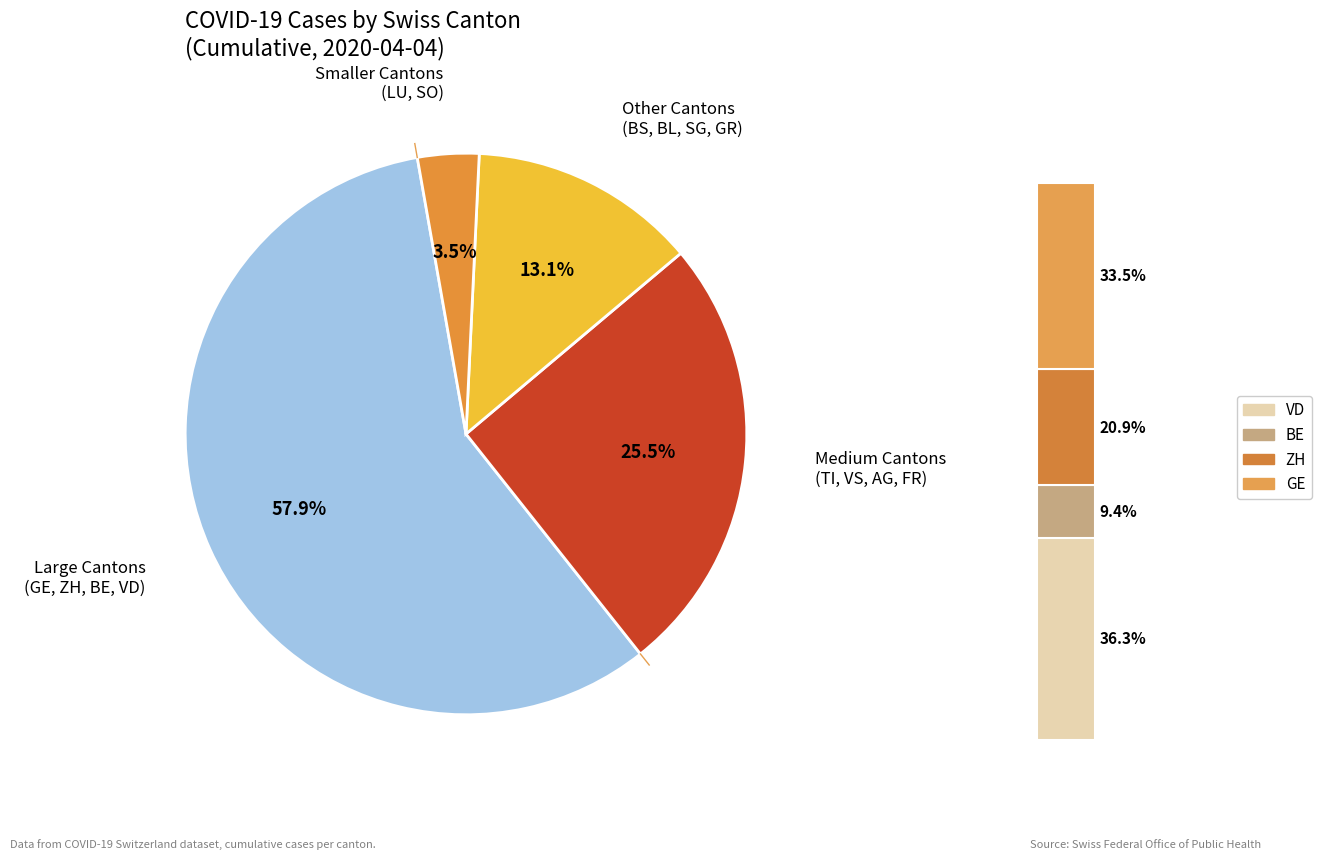

To the nearest percent, what portion does BE represent?

5%